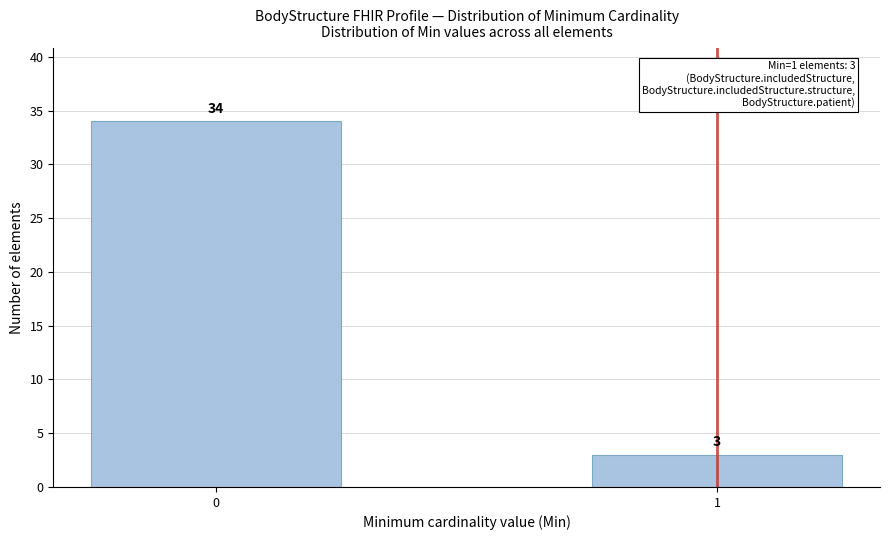

Reading left to right, what are all the values shown in this chart?

34	3